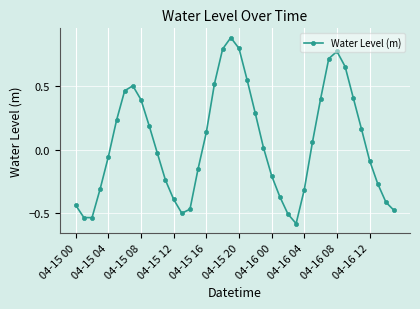

How many interior local peaks (higher than both neighbors) does the data have?

3